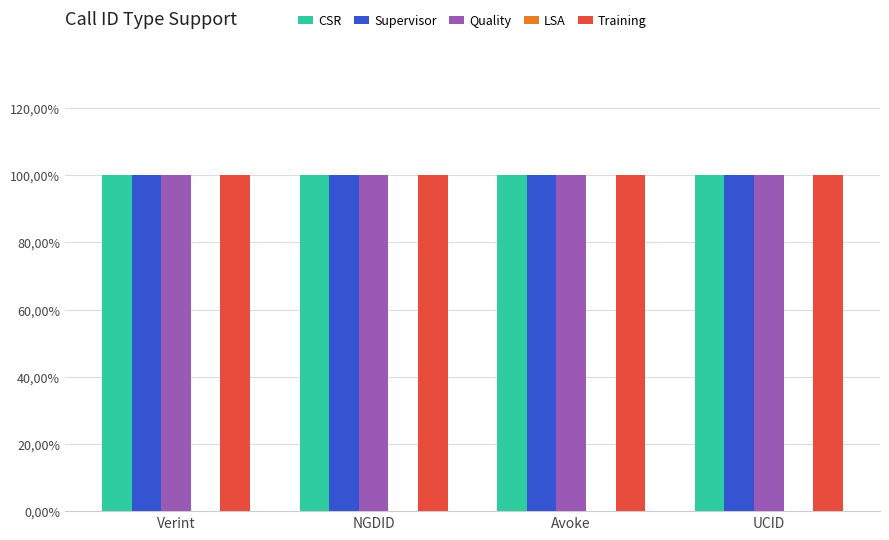

The value of Training at UCID is 1. True or false?

True